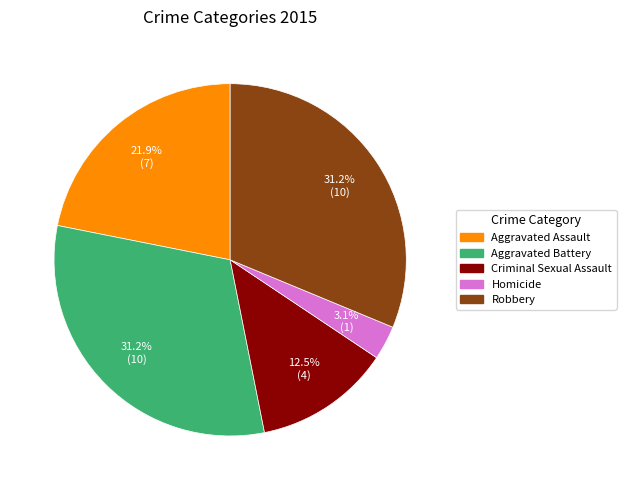

How many slices are in this pie chart?

5